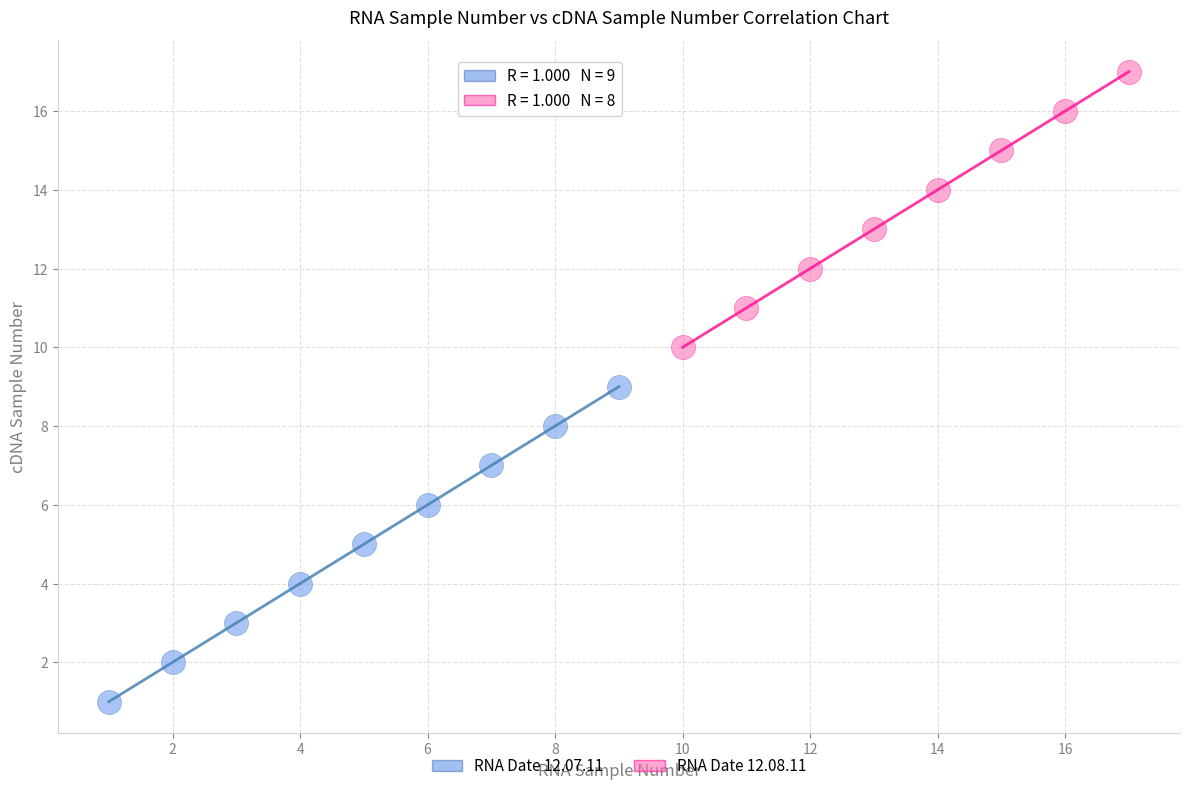

Which series contains the highest Y value?

RNA Date 12.08.11